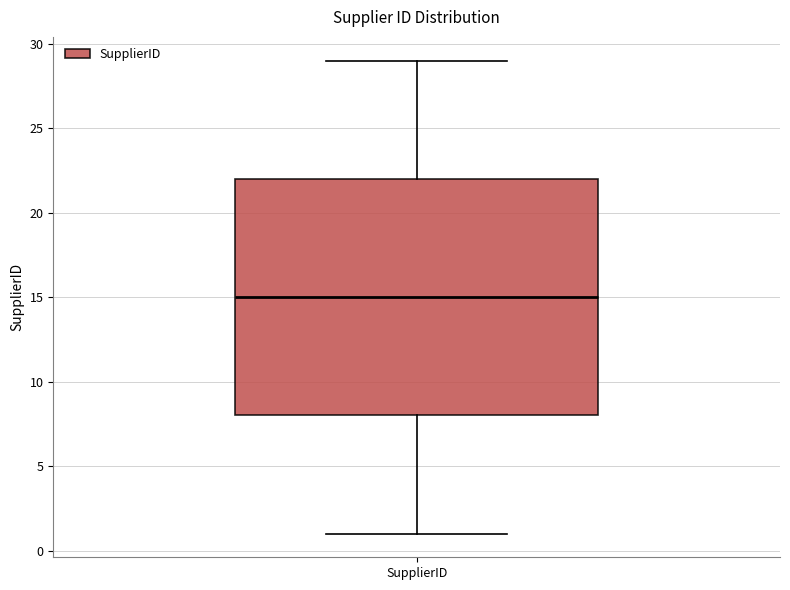

Read this box plot against the y-axis: the position of the median line, the range covered by the box, and the ends of both whiskers. The values are not printed on the chart, so give them approximately, as read against the axis.

median 15, box 8 to 22, whiskers 1 to 29